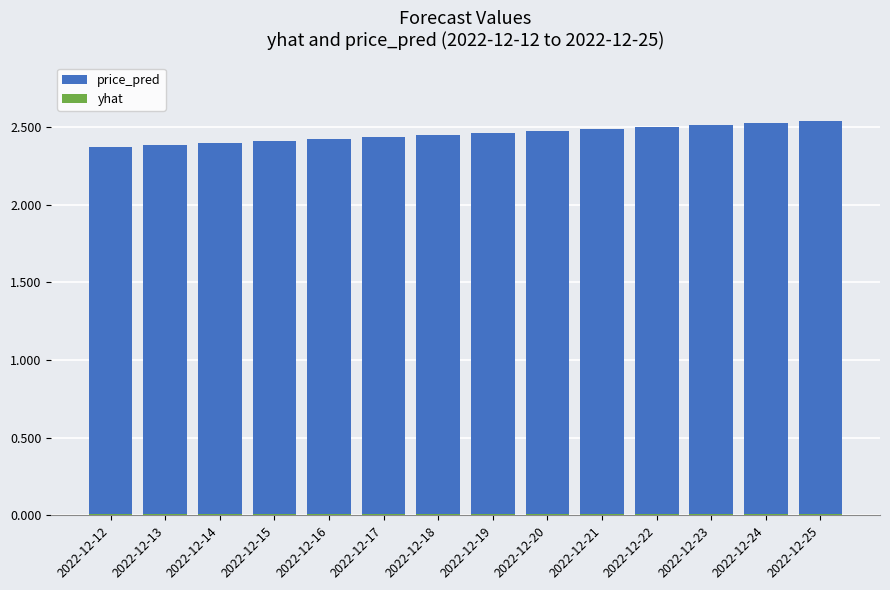

Reading left to right, extract all data points from this chart.

price_pred: 2022-12-12=2.4	2022-12-13=2.4	2022-12-14=2.4	2022-12-15=2.4	2022-12-16=2.4	2022-12-17=2.4	2022-12-18=2.4	2022-12-19=2.5	2022-12-20=2.5	2022-12-21=2.5	2022-12-22=2.5	2022-12-23=2.5	2022-12-24=2.5	2022-12-25=2.5
yhat: 2022-12-12=0.0	2022-12-13=0.0	2022-12-14=0.0	2022-12-15=0.0	2022-12-16=0.0	2022-12-17=0.0	2022-12-18=0.0	2022-12-19=0.0	2022-12-20=0.0	2022-12-21=0.0	2022-12-22=0.0	2022-12-23=0.0	2022-12-24=0.0	2022-12-25=0.0